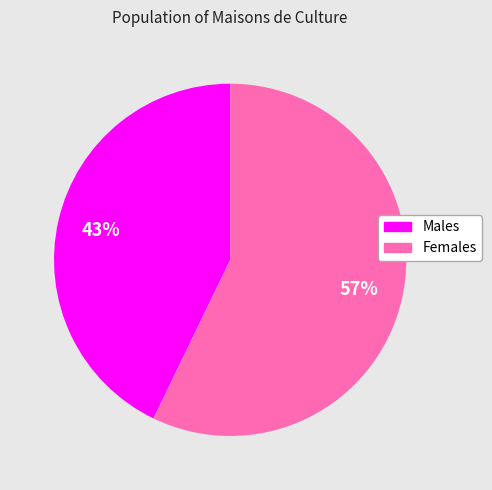

Which category has the biggest portion of the pie?

Females